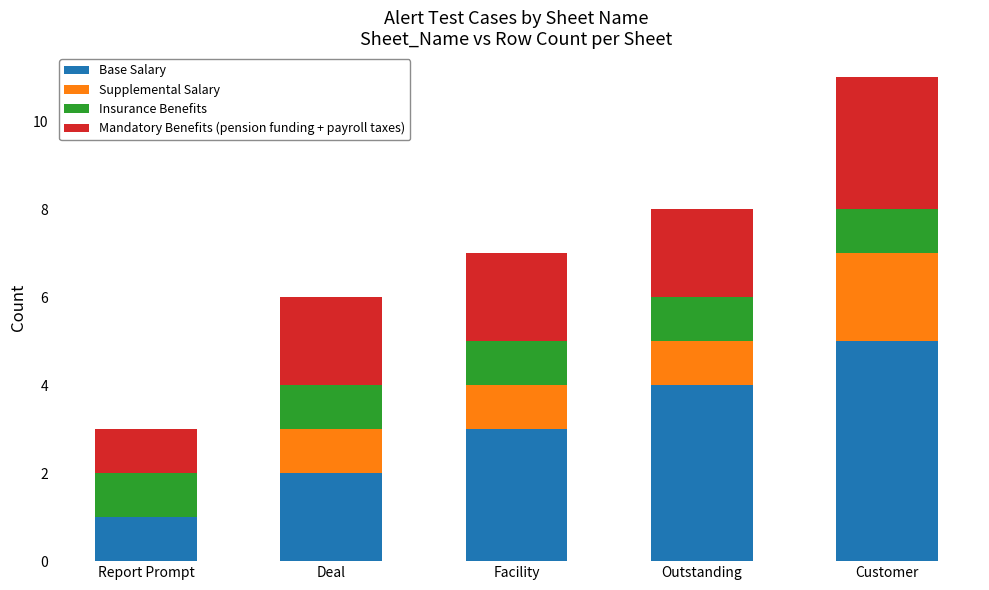

What are all the series names shown in the legend?

Base Salary, Supplemental Salary, Insurance Benefits, Mandatory Benefits (pension funding + payroll taxes)